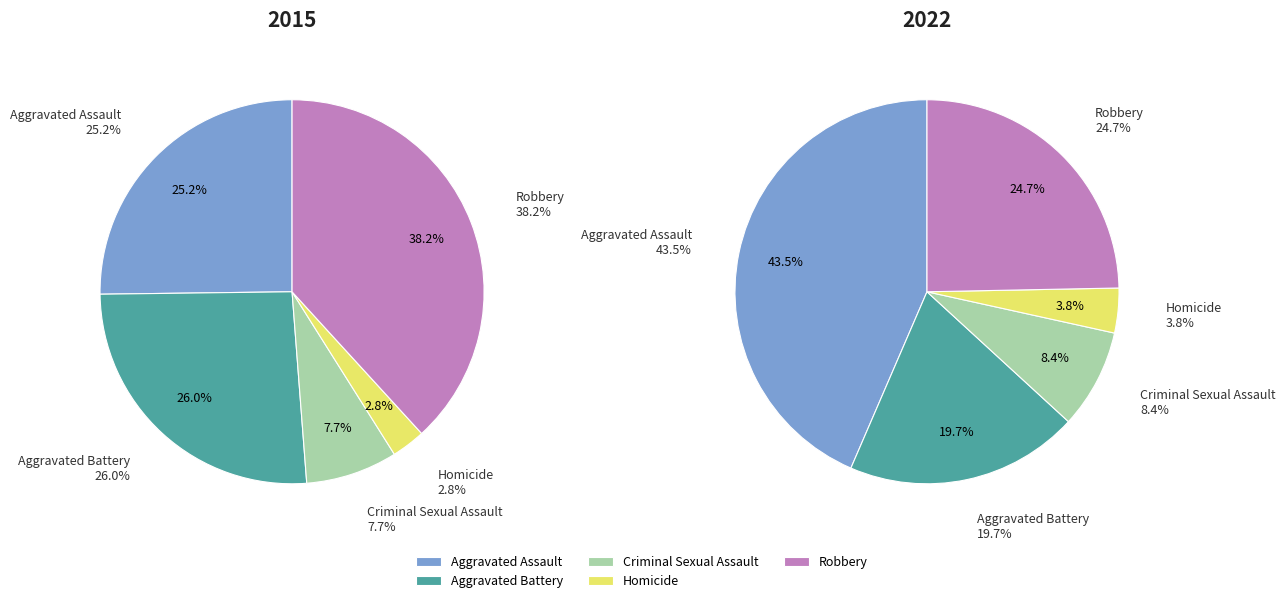

Which series changed the most between Aggravated Assault and Robbery?

2022